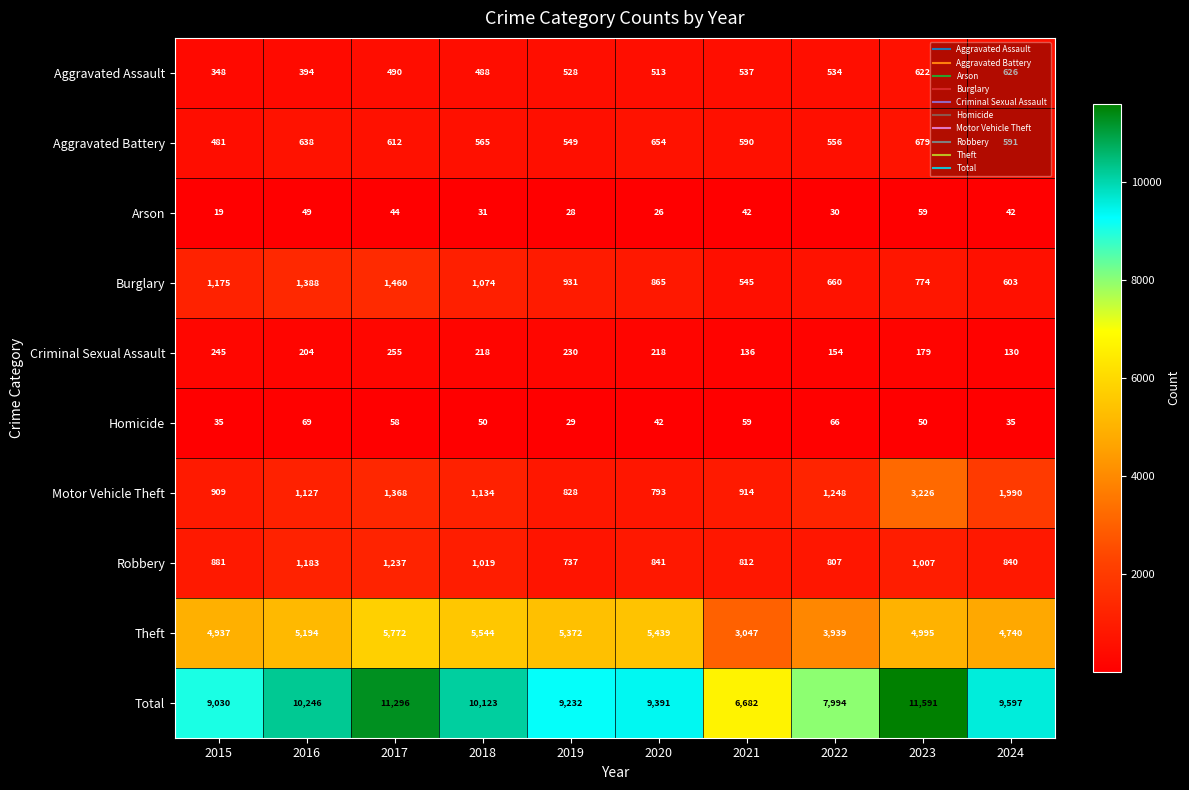

What is the difference between the highest and lowest values at 2024?

9562